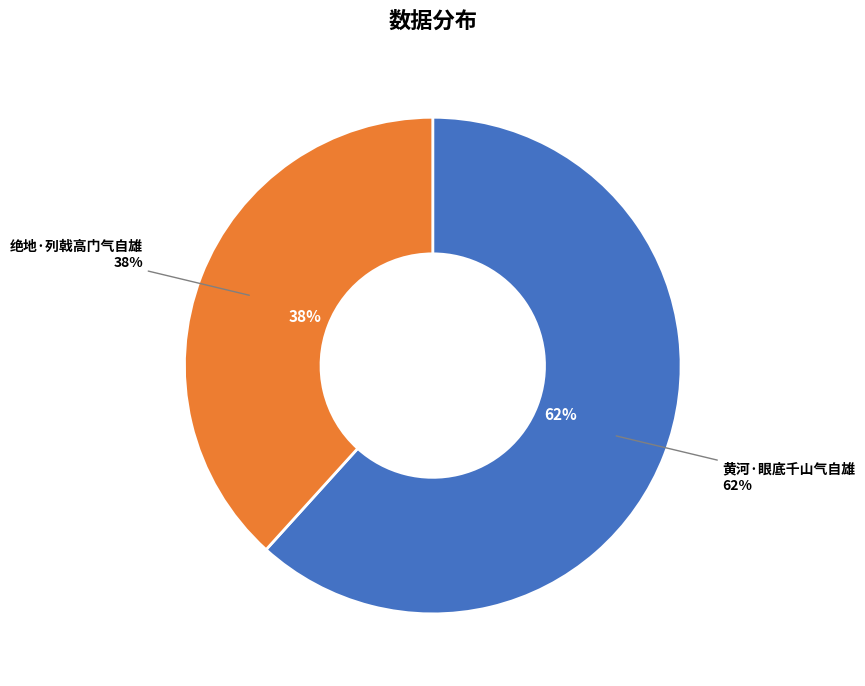

The 黄河·眼底千山气自雄 slice represents 62% of the pie. True or false?

True